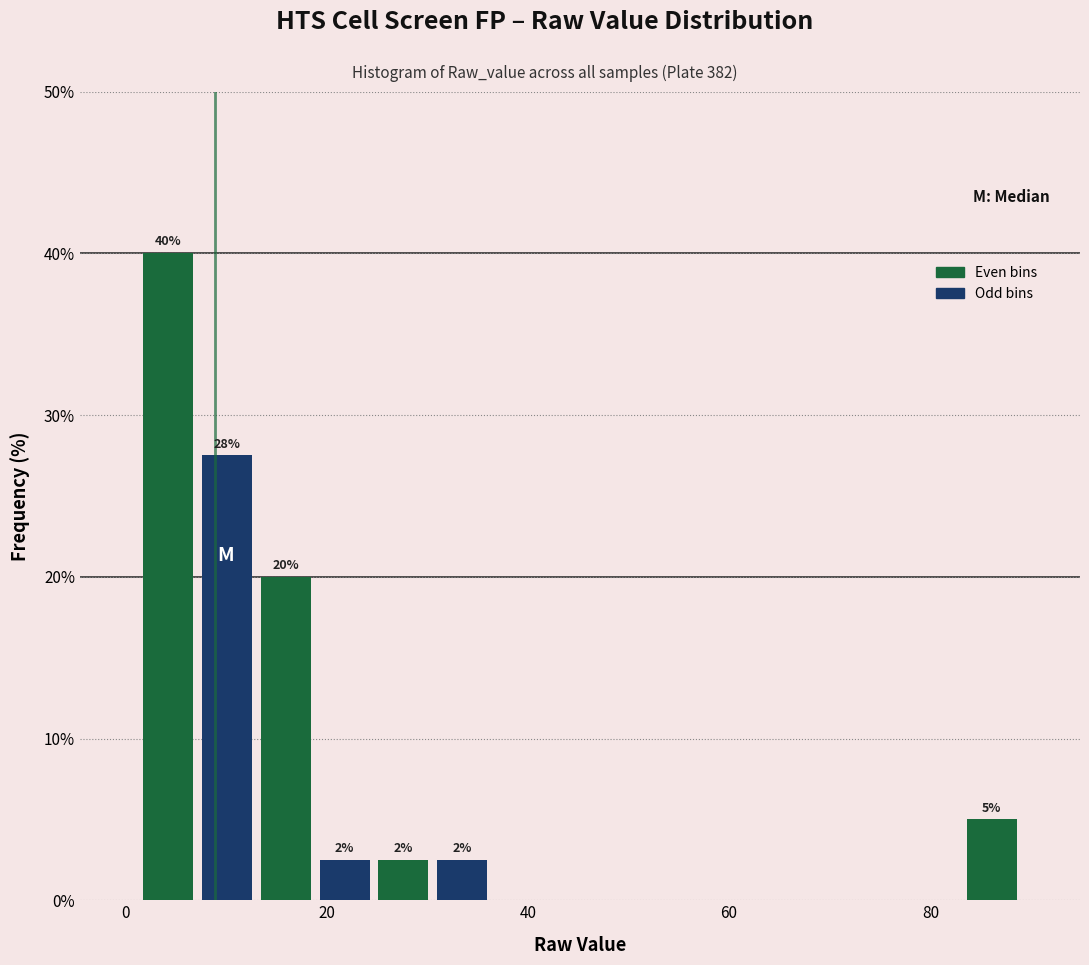

Read against the x-axis, roughly where is the centre of the tallest bar?

4